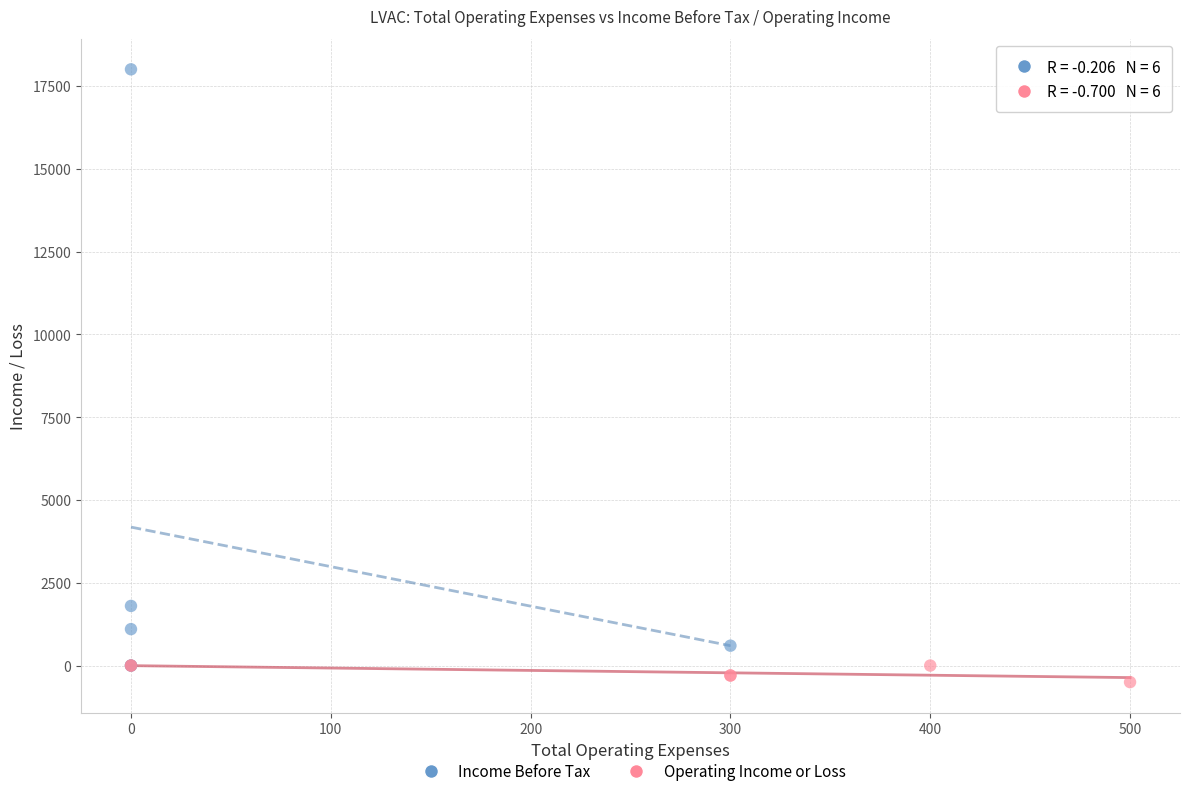

What are all the series names shown in the legend?

Income Before Tax, Operating Income or Loss